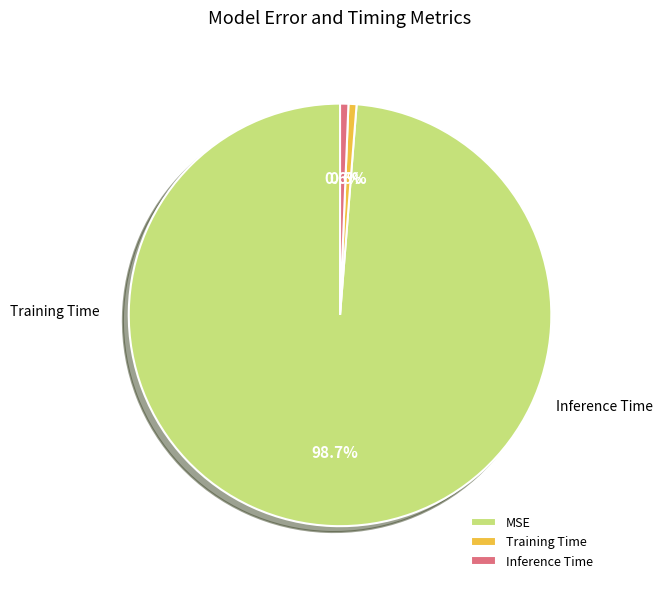

True or false: Inference Time accounts for 7% of the total.

False